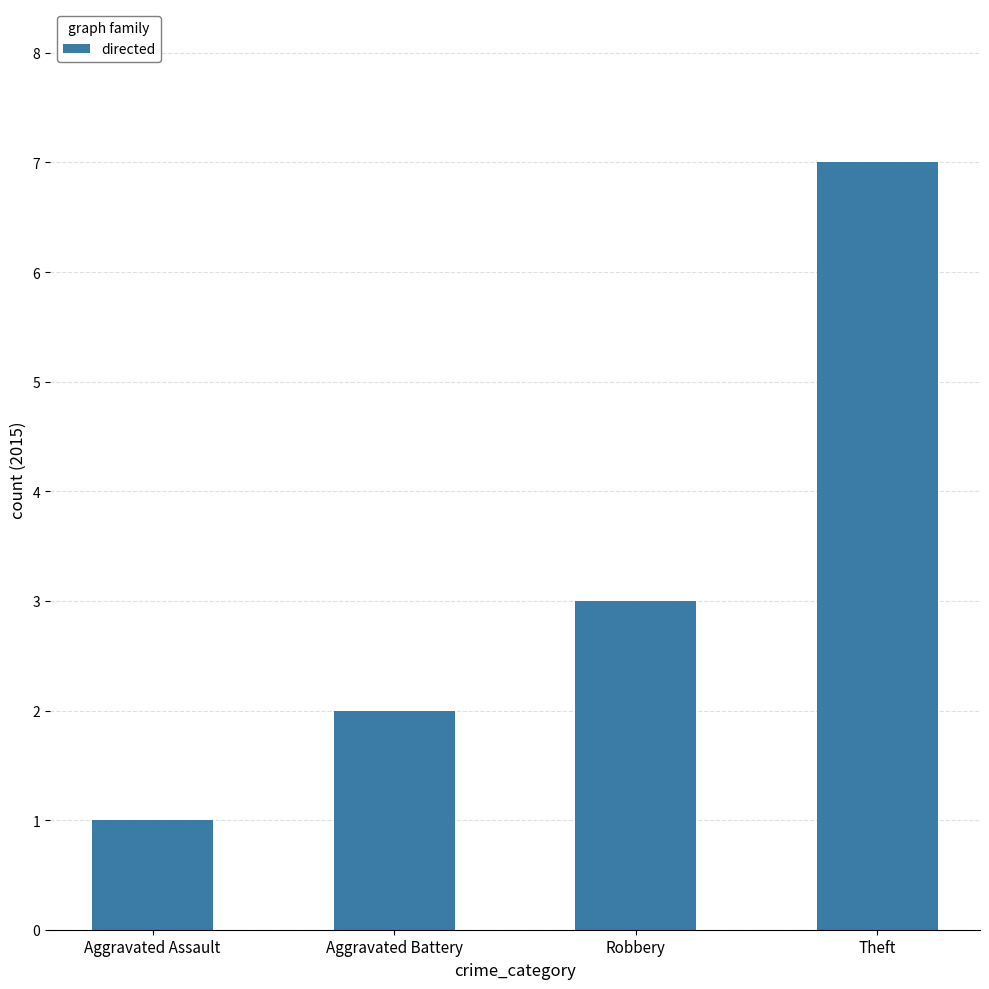

How many data points are less than 3?

2